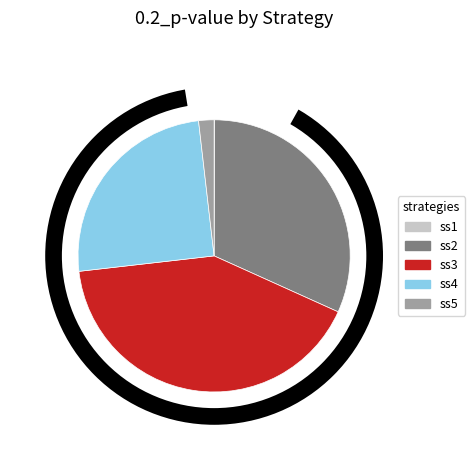

What is the largest slice in the pie chart?

ss3